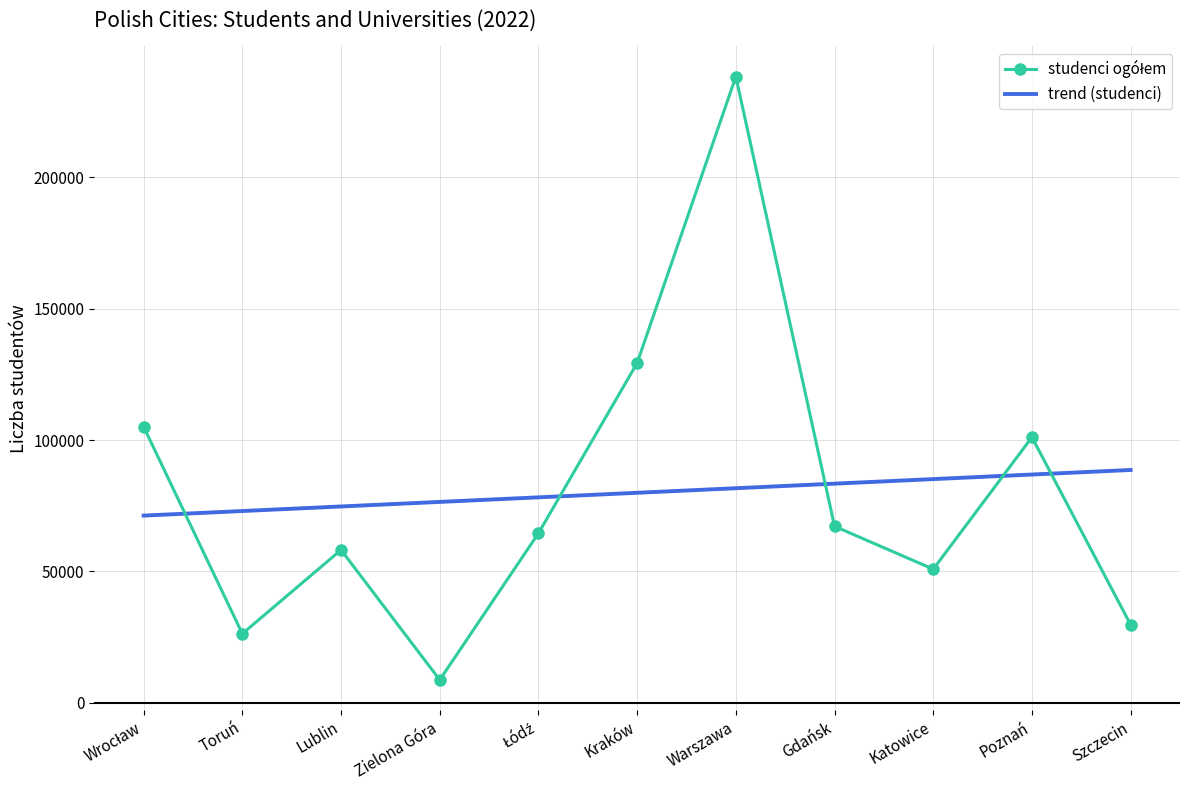

True or false: trend (studenci) has a value of 31658.4 at Poznań.

False